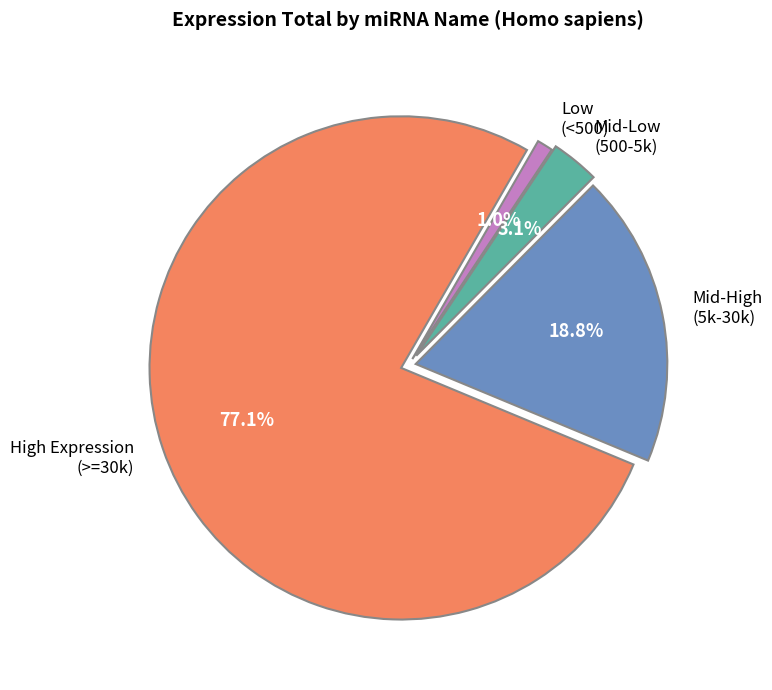

Which category has the biggest portion of the pie?

High Expression (>=30k)